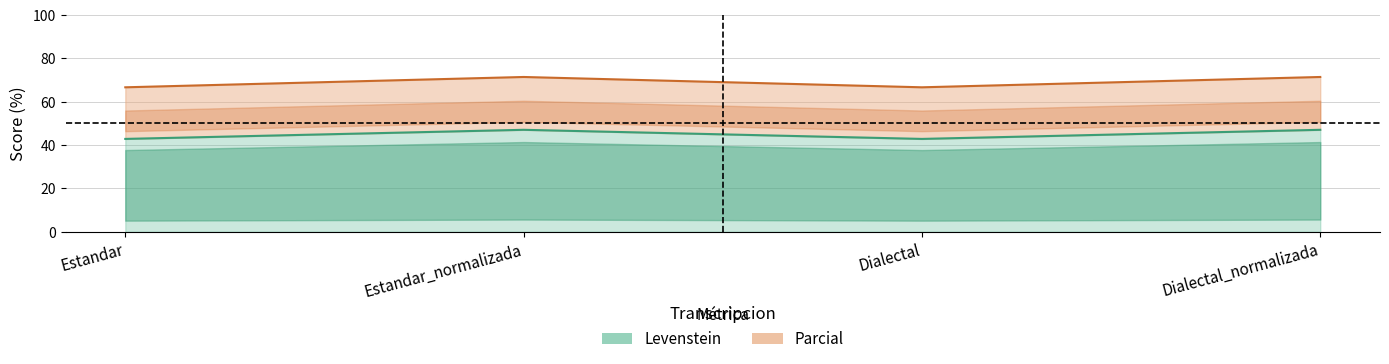

True or false: Parcial has more than 2 points higher than both neighbors.

False